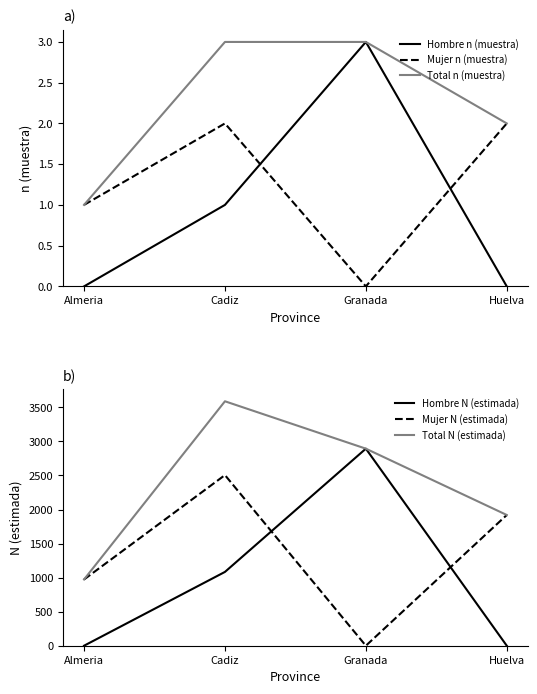

Count the Total N (estimada) values in the range 1920 to 3590.

3